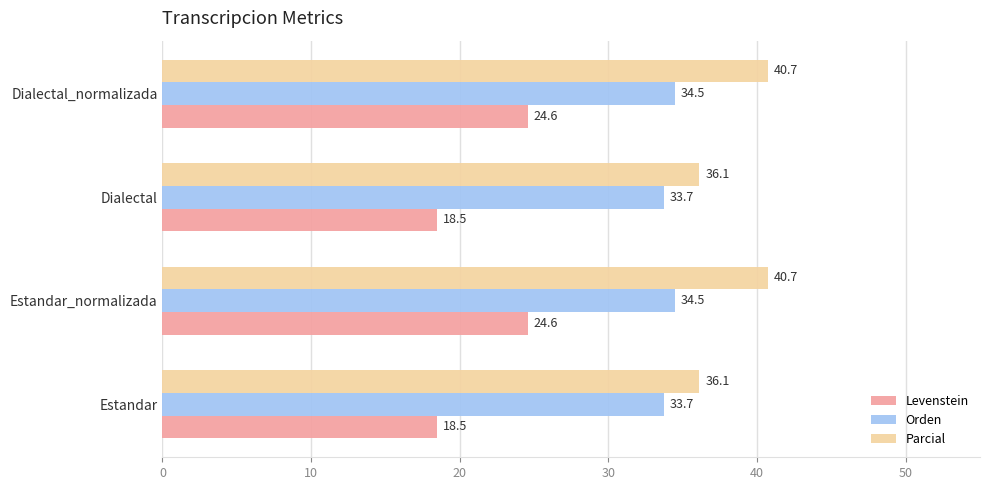

What is the difference between the second highest and second lowest values in the Parcial series?

4.6